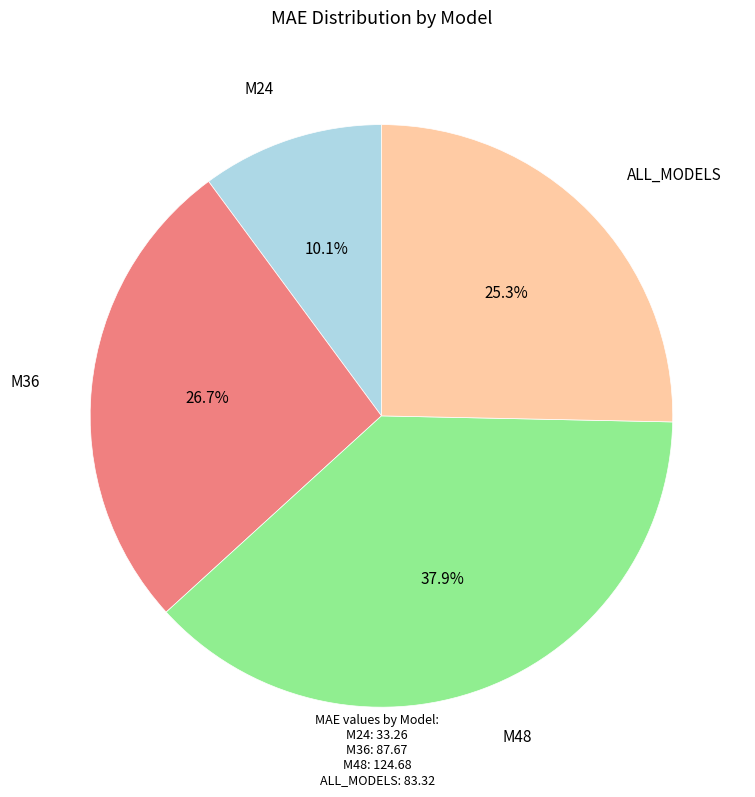

What percentage is NOT represented by M24?

89.9%